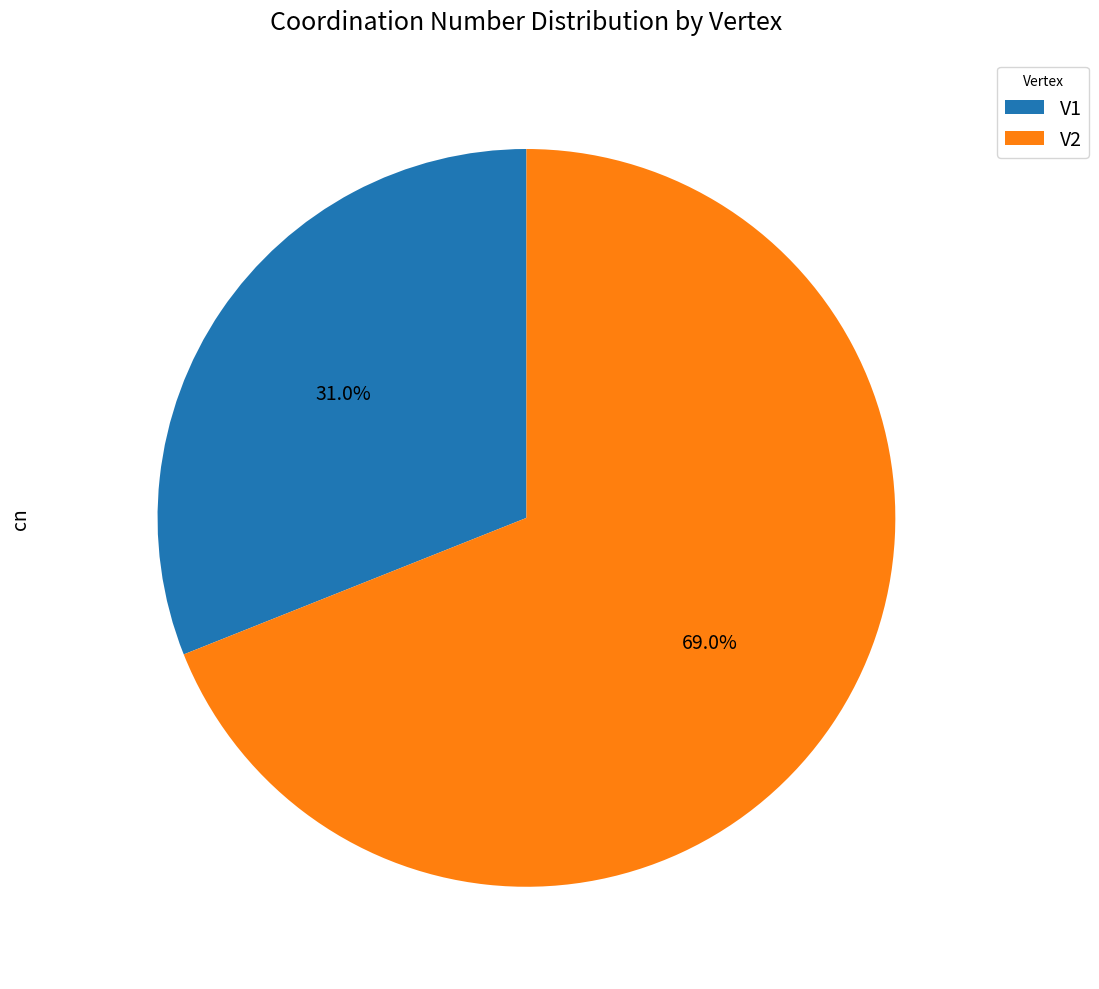

The V1 slice represents 31% of the pie. True or false?

True